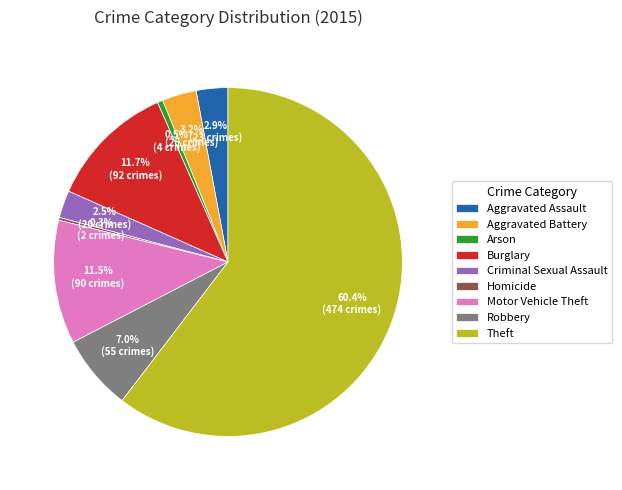

To the nearest percent, what is the combined percentage of Aggravated Battery and Theft?

64%